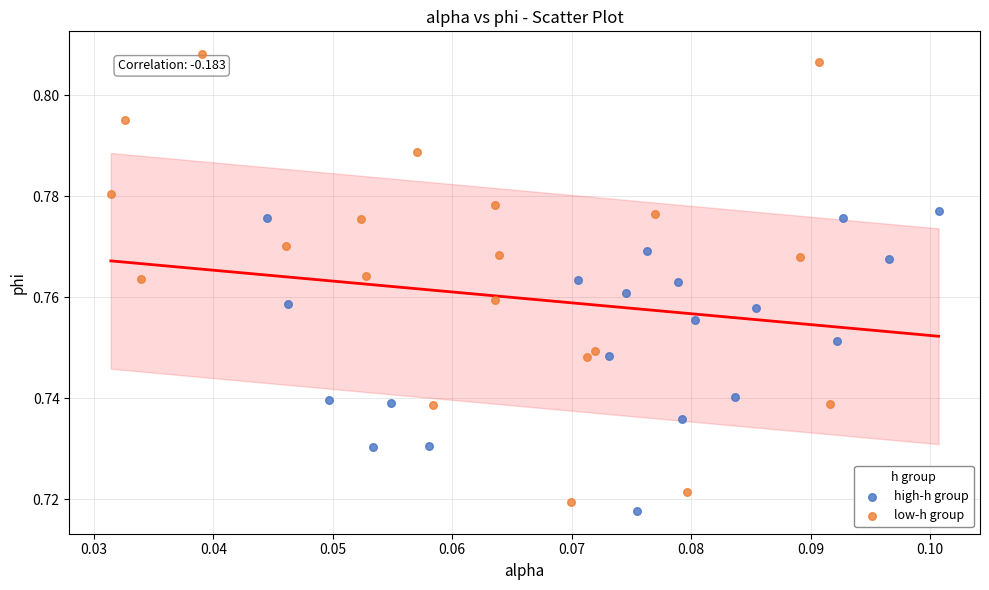

Which series has the widest spread of Y values?

low-h group